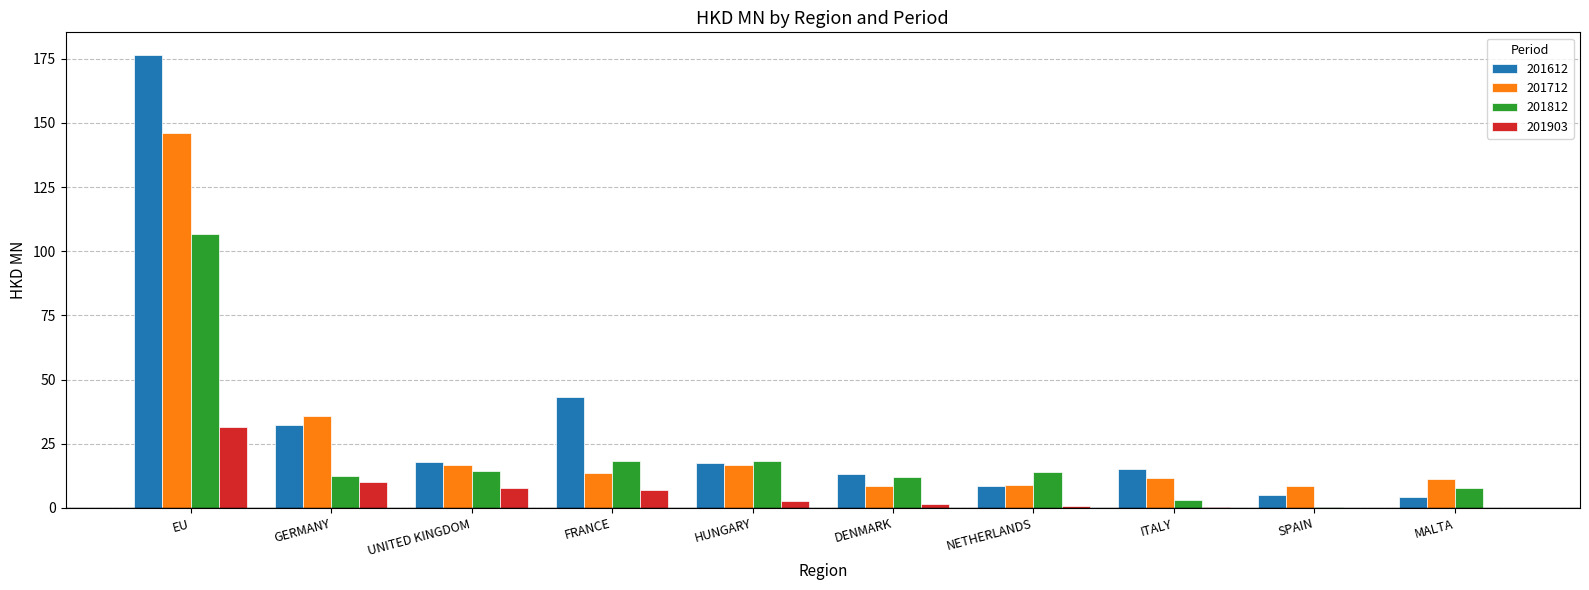

Is it true that 201812 equals 18.2 at FRANCE?

True